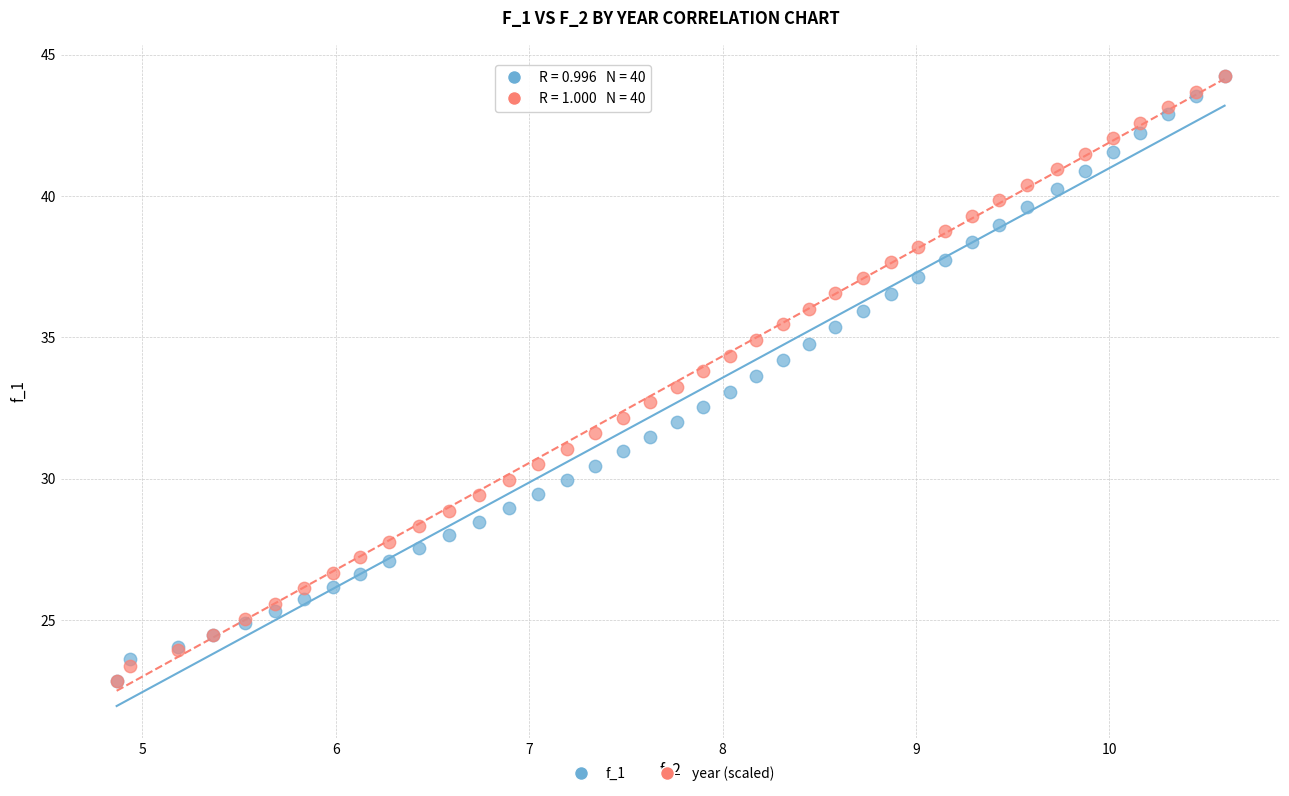

What are all the series names shown in the legend?

f_1, year (scaled)